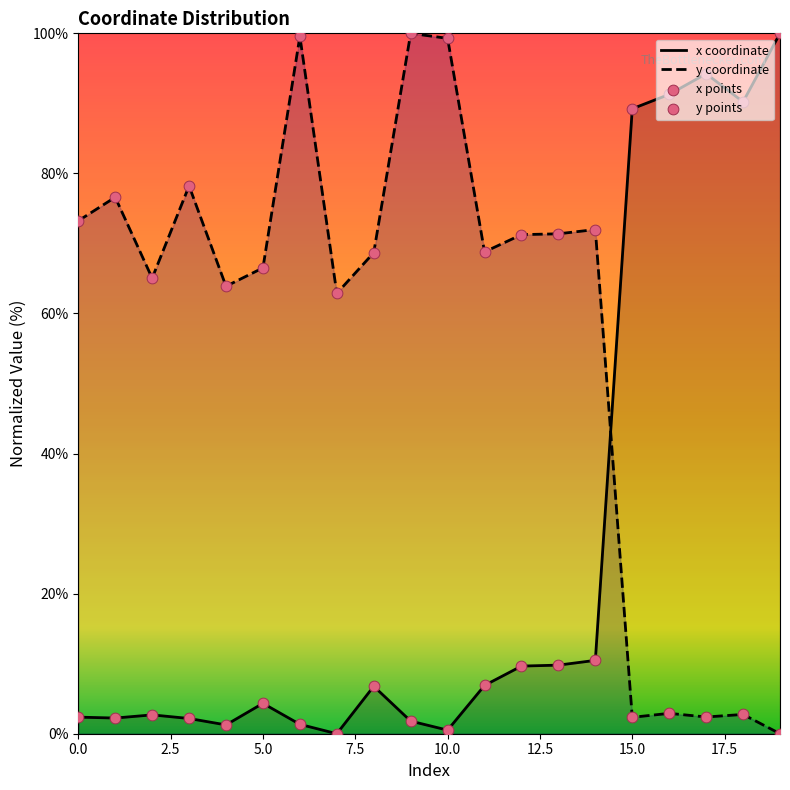

Which series has the largest total across all categories?

y coordinate